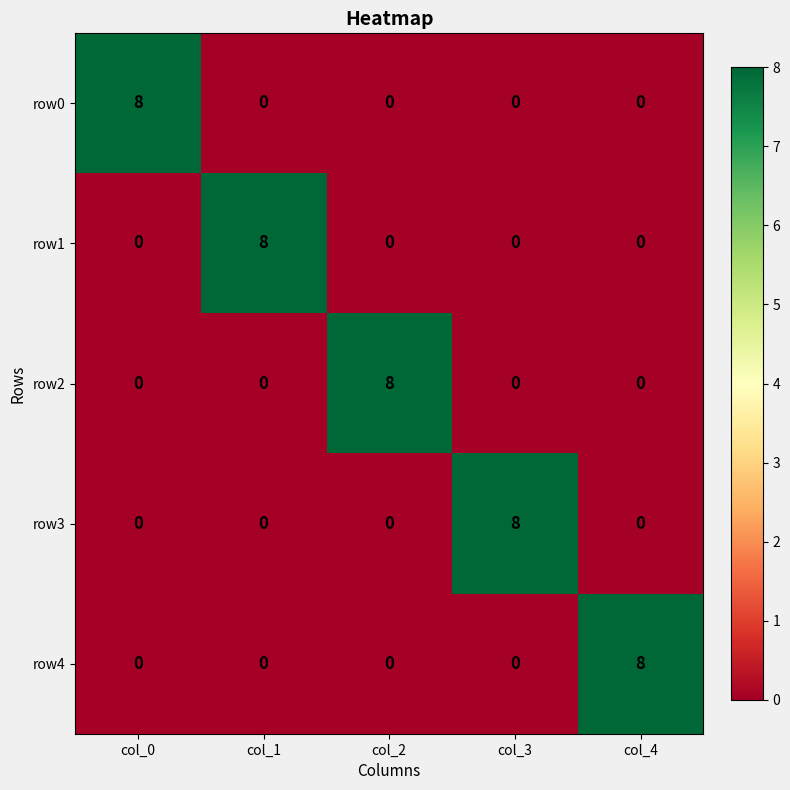

Reading left to right, extract all data points from this chart.

row0: 8	0	0	0	0
row1: 0	8	0	0	0
row2: 0	0	8	0	0
row3: 0	0	0	8	0
row4: 0	0	0	0	8